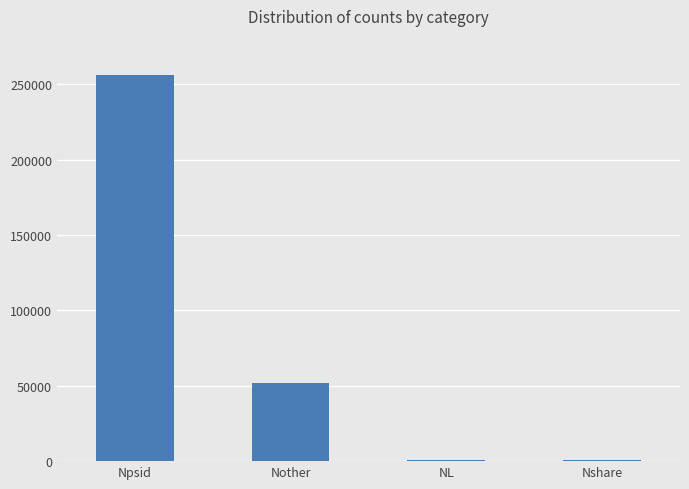

The chart shows a value of 51995 at Nother. True or false?

True